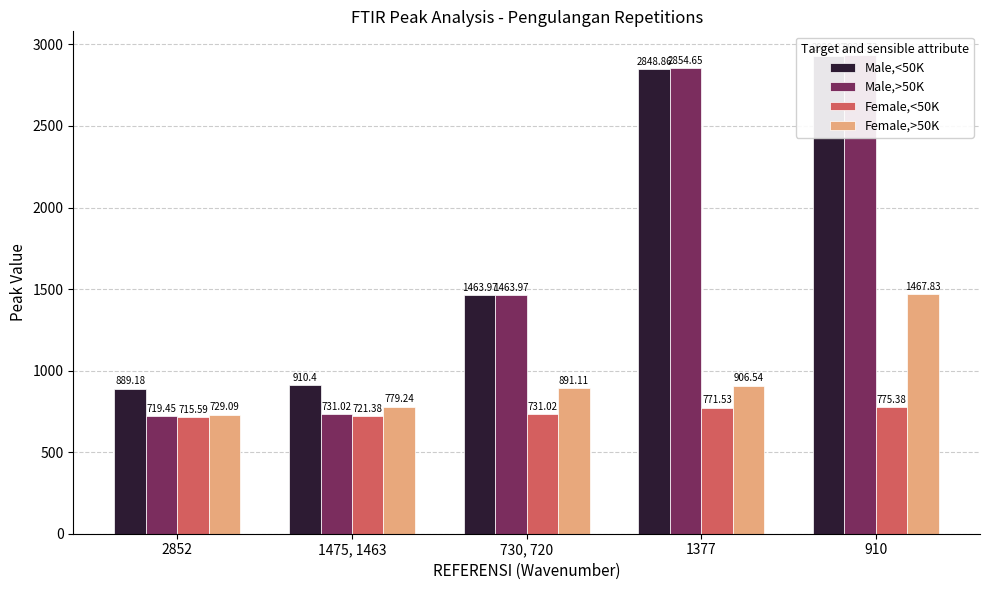

At which category is the sum across all series the highest?

910